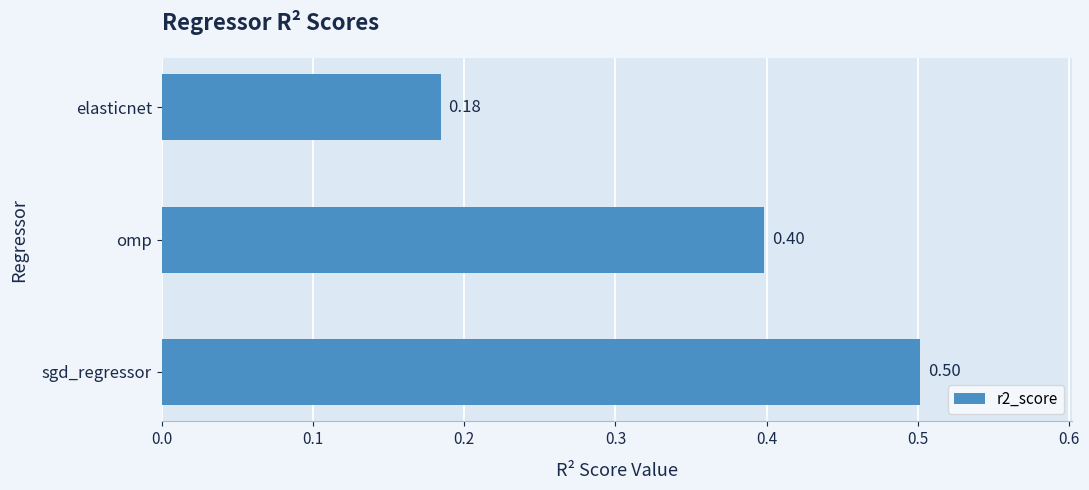

Between sgd_regressor and omp, which is larger?

sgd_regressor